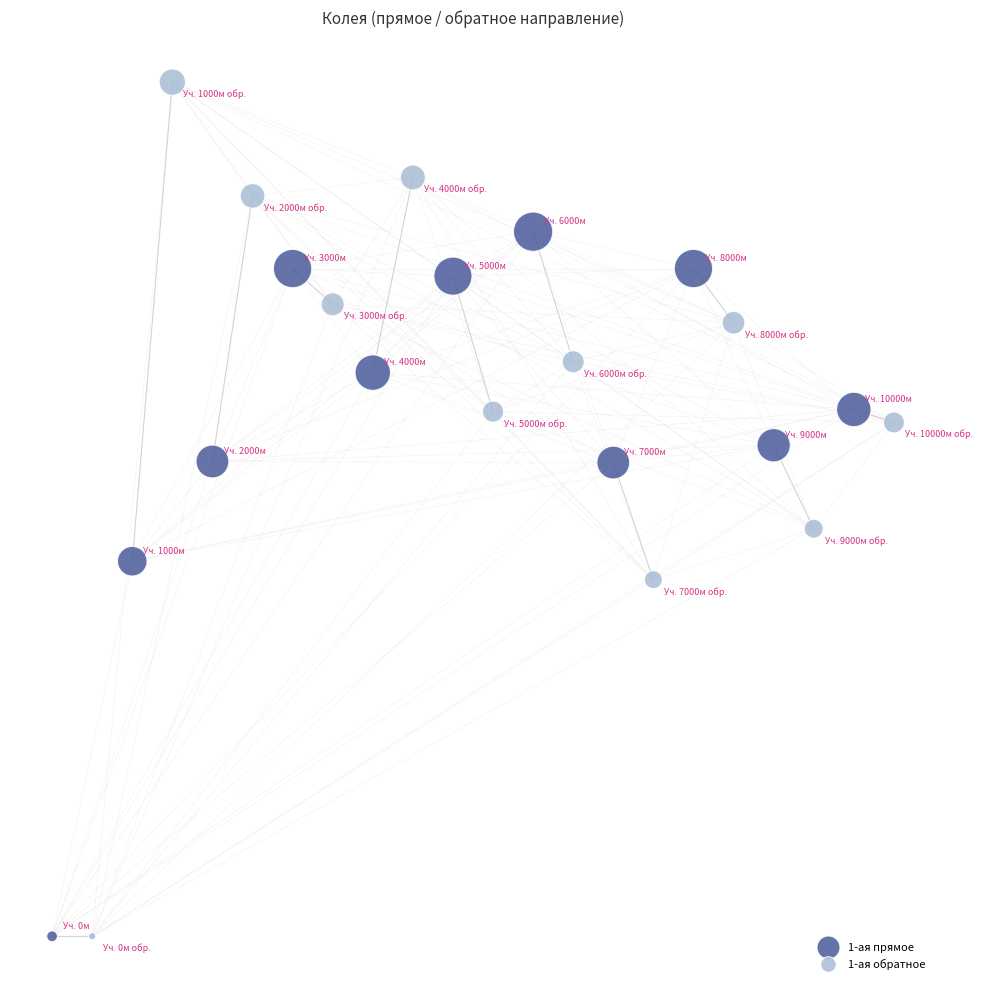

What are all the series names shown in the legend?

1-ая прямое, 1-ая обратное